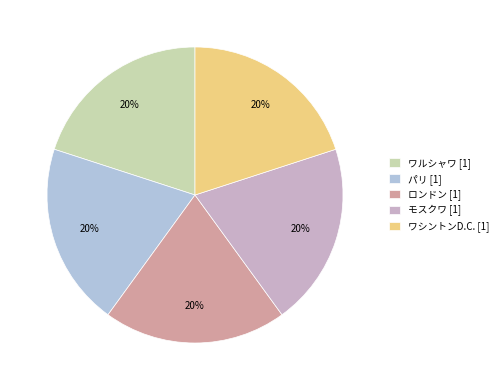

Count the number of slices in the pie.

5